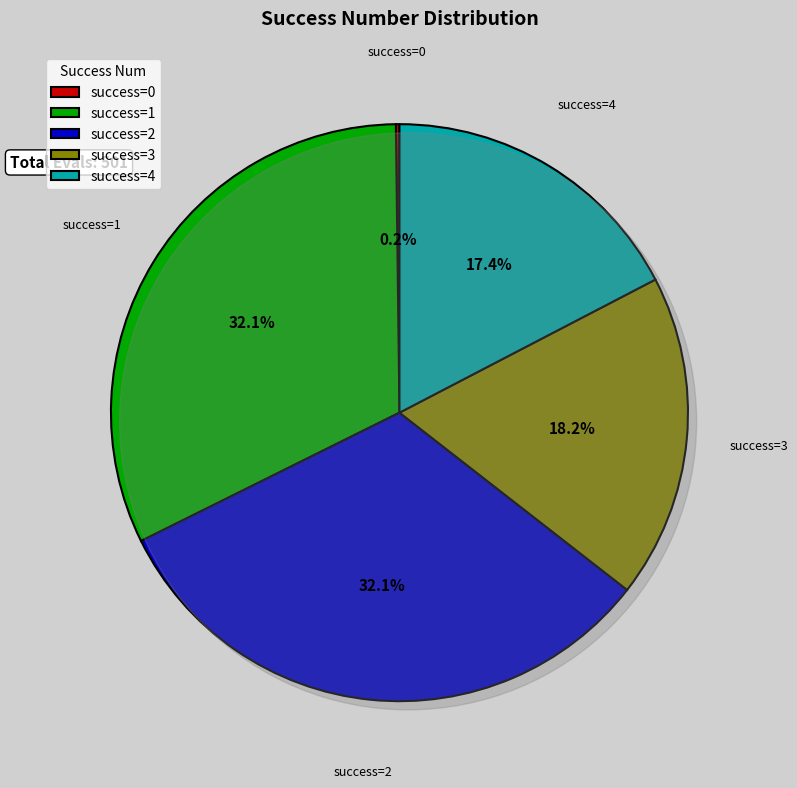

What percentage is the 3 slice, to the nearest percent?

18%